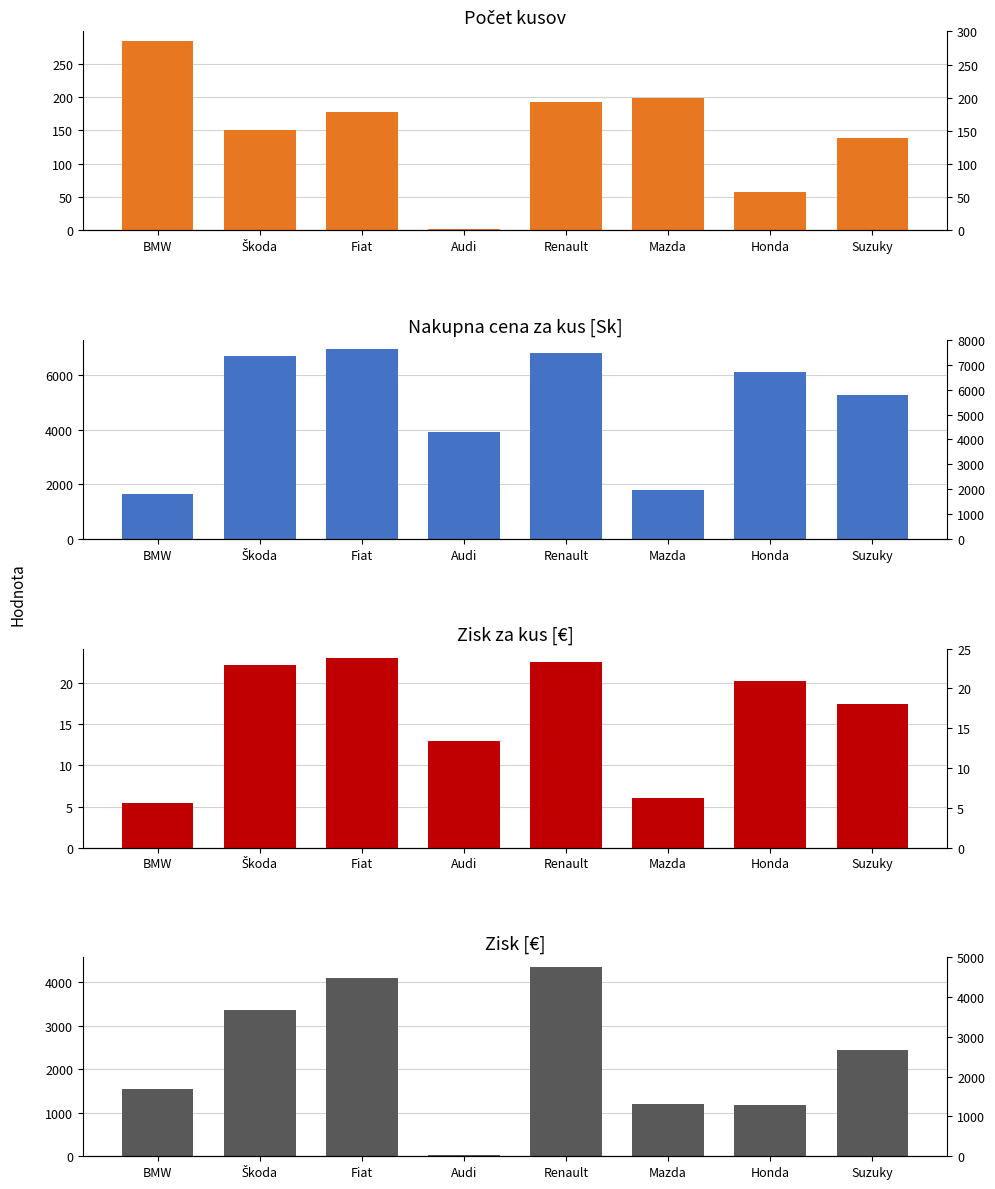

Reading left to right, extract all data points from this chart.

Počet kusov: 284.0	151.0	178.0	2.0	193.0	198.0	58.0	139.0
Nakupna cena za kus [Sk]: 1640.0	6711.0	6948.0	3911.0	6799.0	1813.0	6115.0	5268.0
Zisk za kus [€]: 5.4	22.3	23.1	13.0	22.6	6.0	20.3	17.5
Zisk [€]: 1546.0	3363.7	4105.2	26.0	4355.7	1191.6	1177.3	2430.6